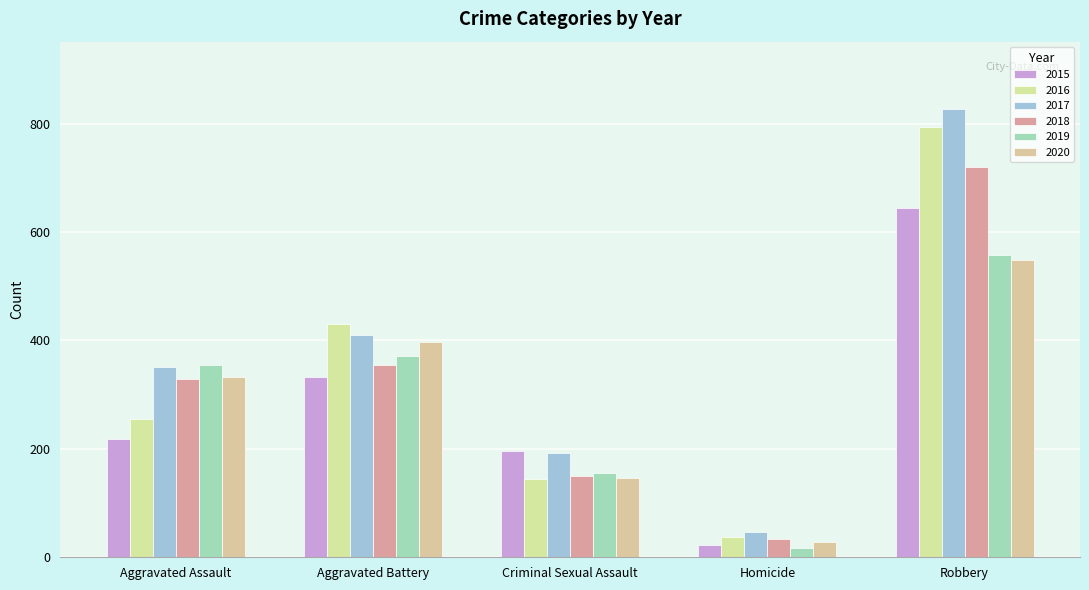

Where is 2019 nearest to the value 288?

Aggravated Assault